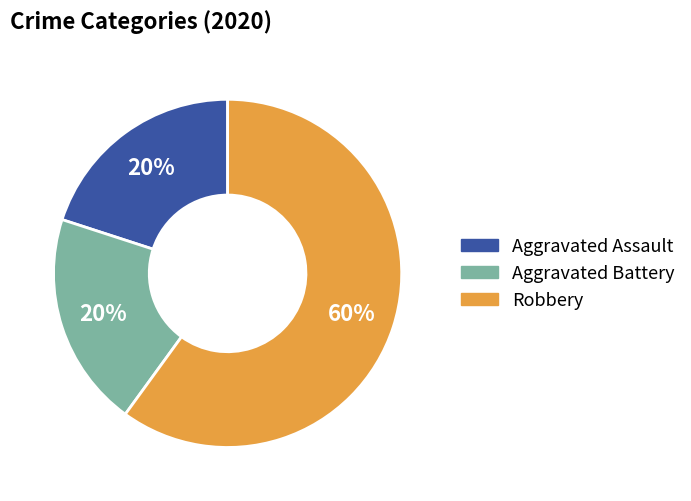

Combined, do Aggravated Assault and Robbery account for over 50%?

Yes